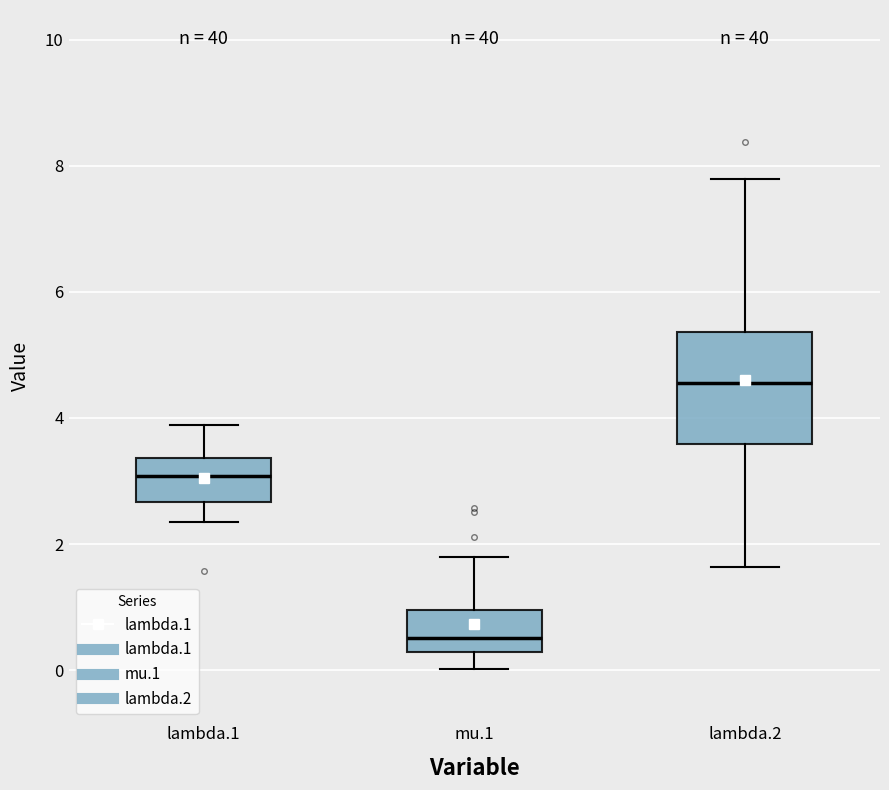

Which box is the tallest, from its lower edge to its upper edge?

lambda.2